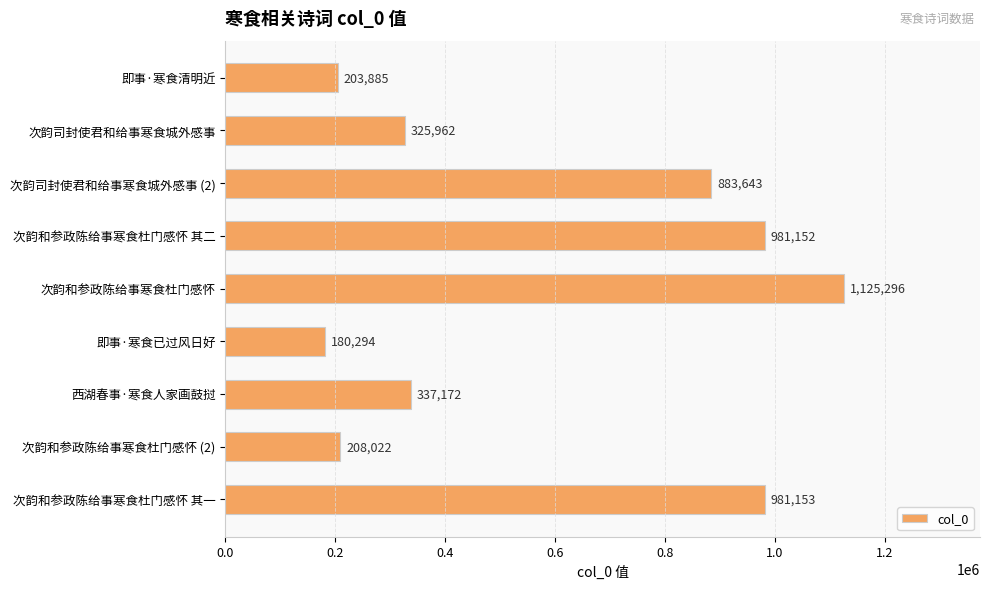

True or false: the data shows 981152 at 次韵和参政陈给事寒食杜门感怀 其二.

True